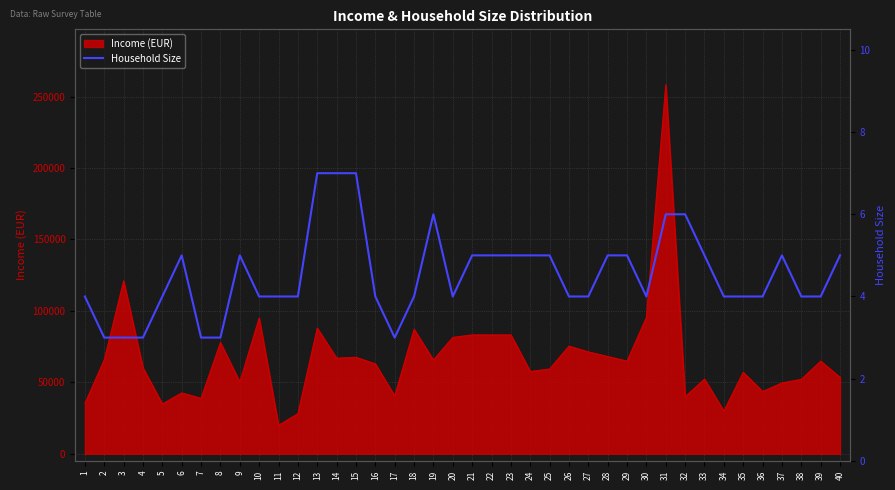

Is it true that the value at 36 is 4?

True